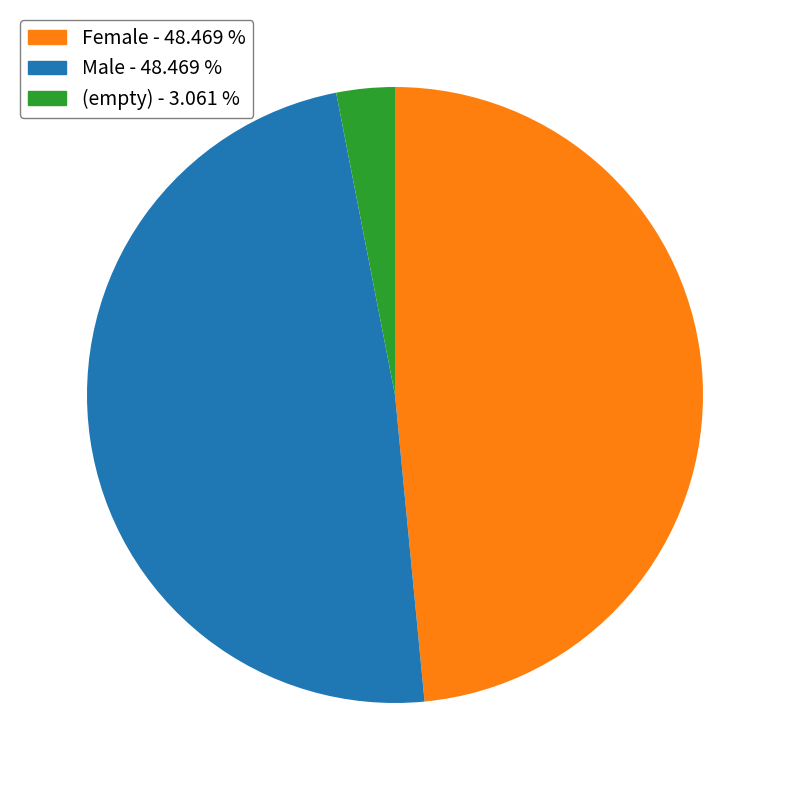

What is the ratio of the value at Female to the value at Male?

1.0